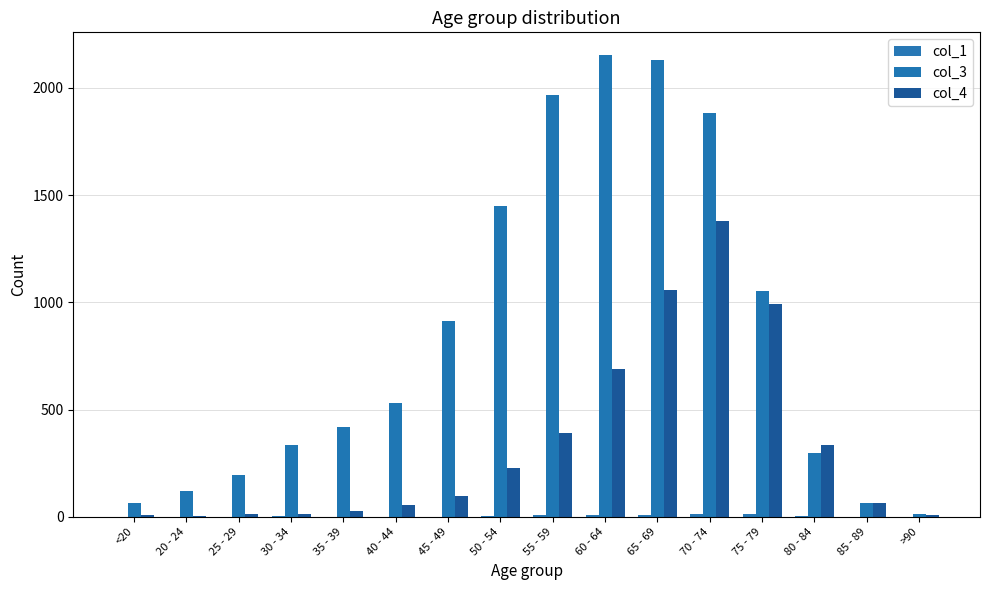

What is the highest value of the col_4 series?

1381